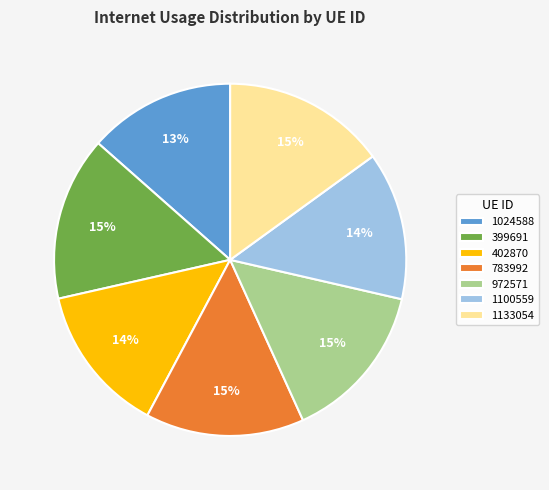

To the nearest percent, what is the combined percentage of 399691 and 1100559?

29%